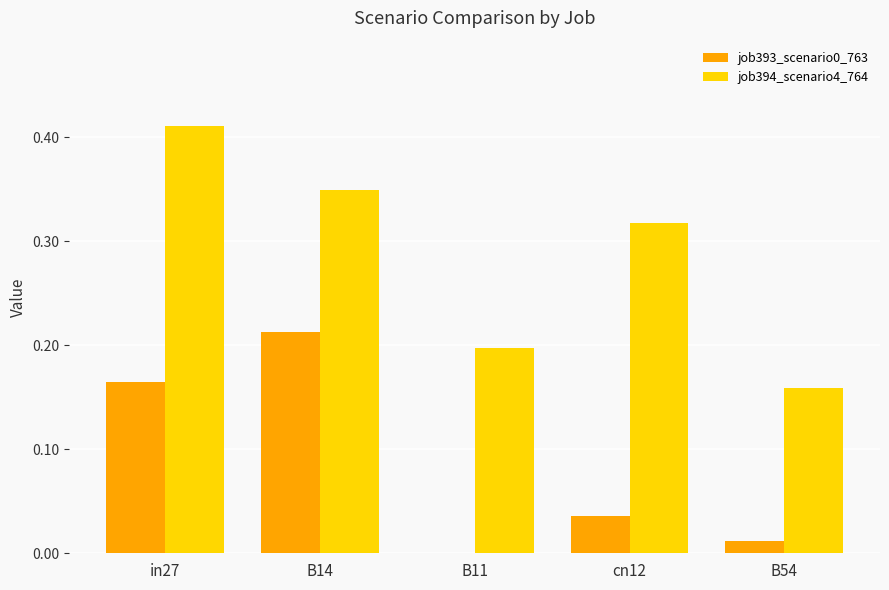

What is the sum of the job394_scenario4_764 values at B54 and cn12?

0.5